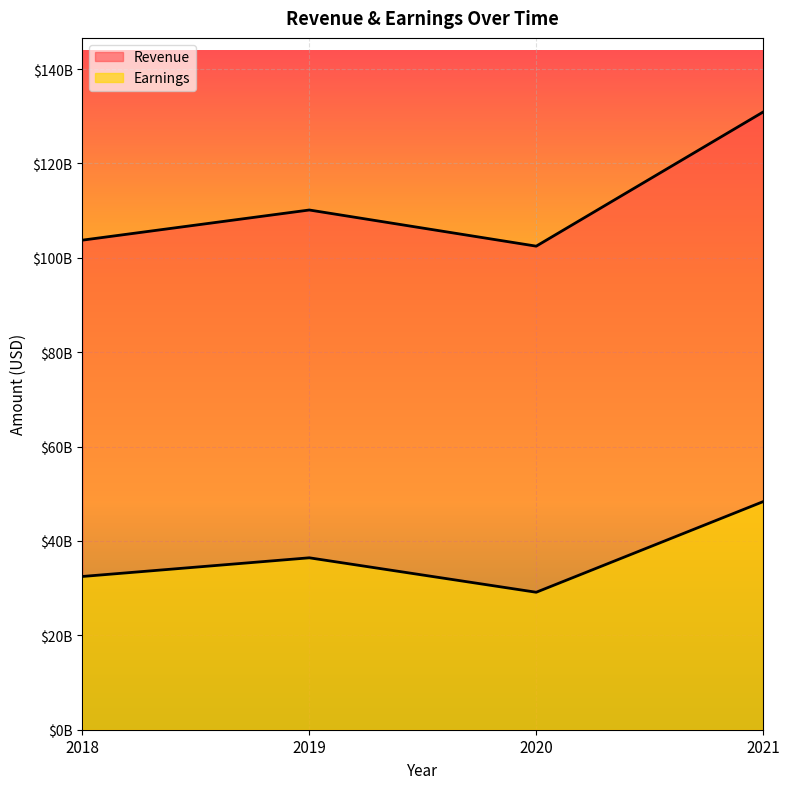

Between 2020 and 2021, which is larger?

2021